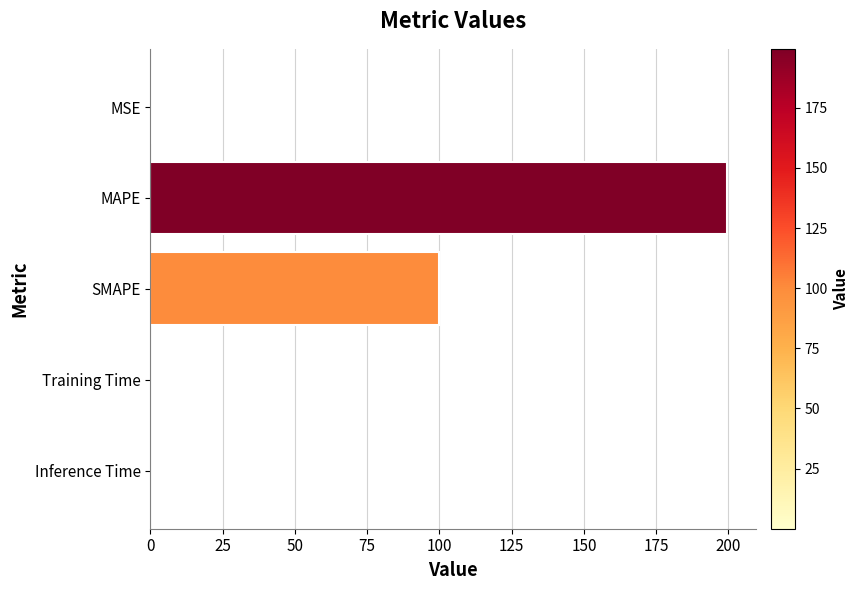

Between MAPE and SMAPE, which is larger?

MAPE